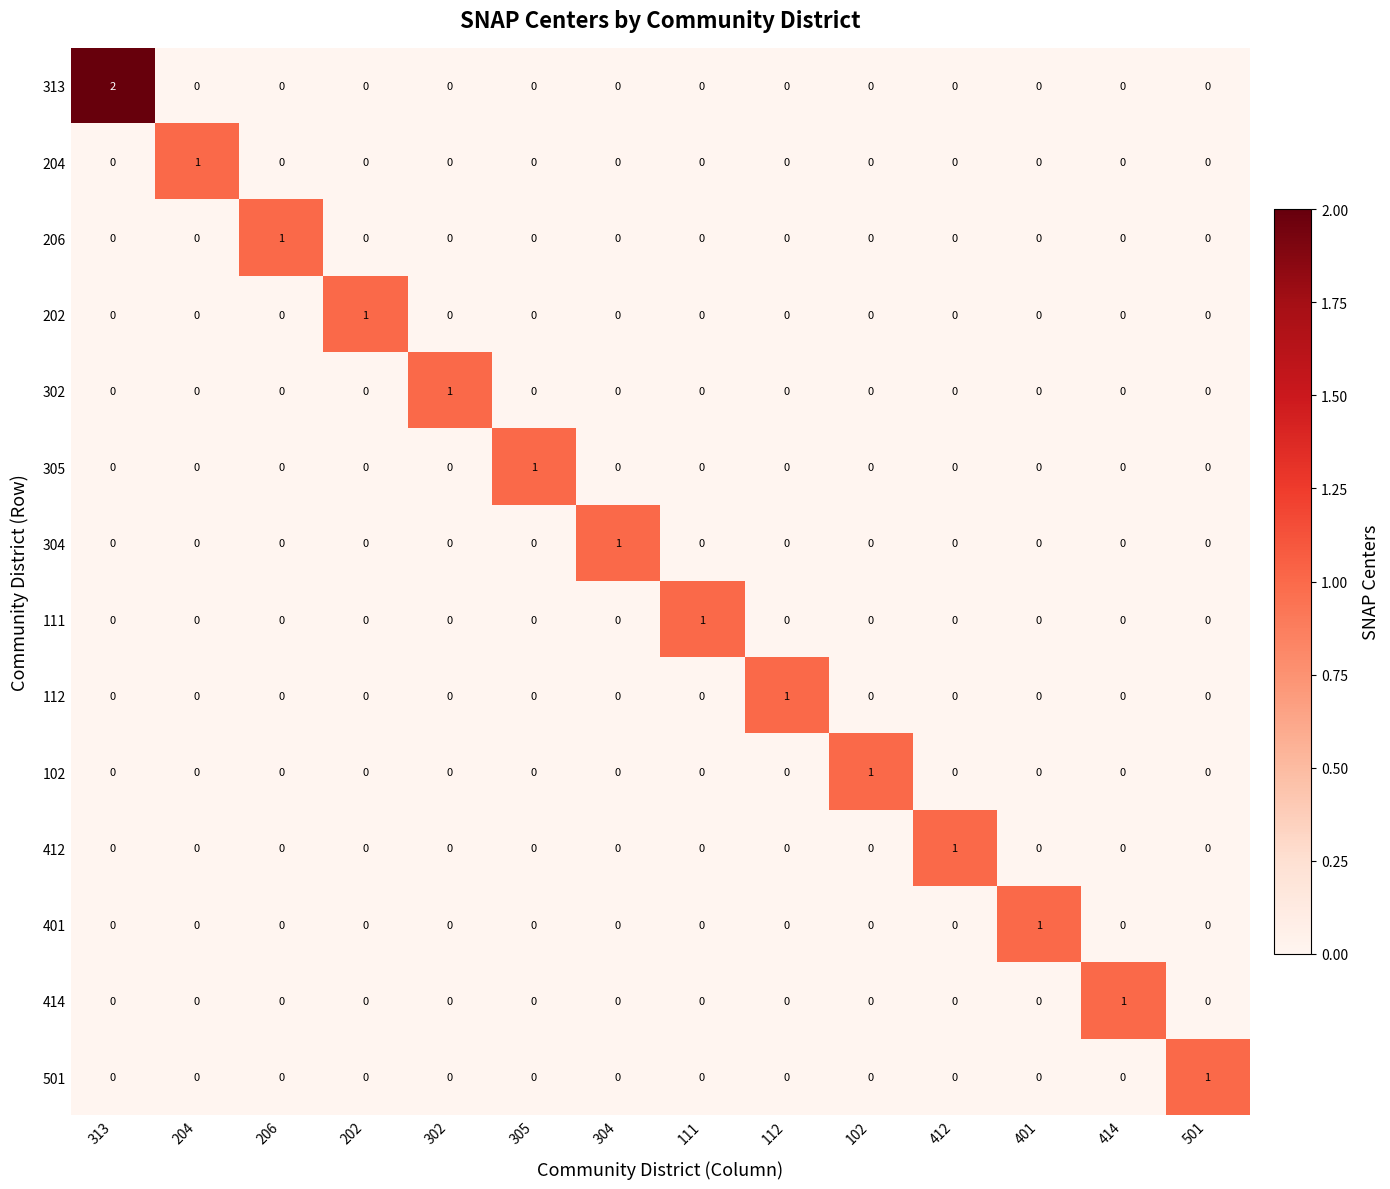

At how many categories does at least one series exceed 0?

14